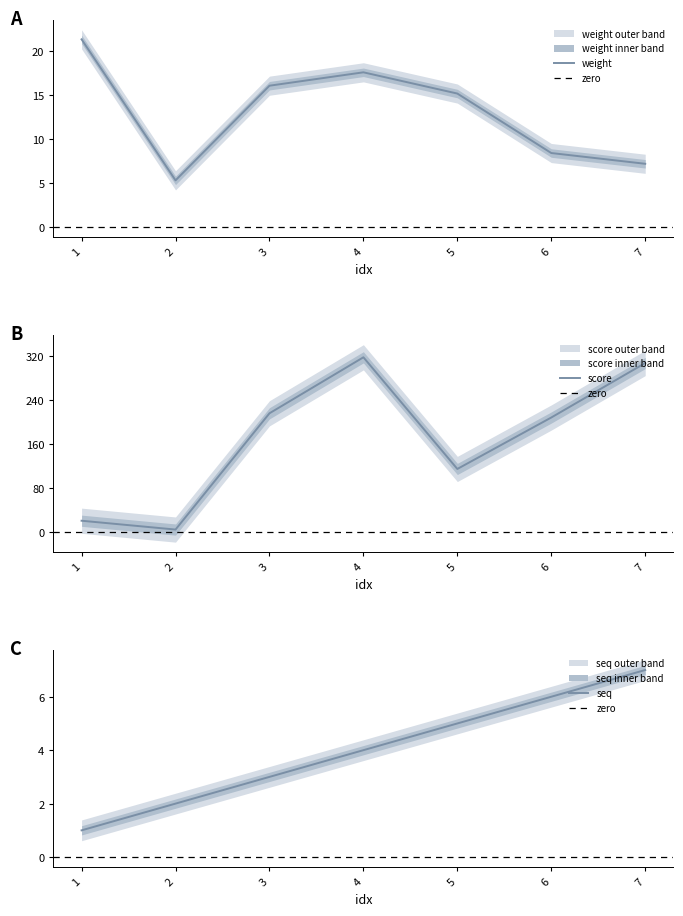

Which label corresponds to the smallest value in the chart?

1